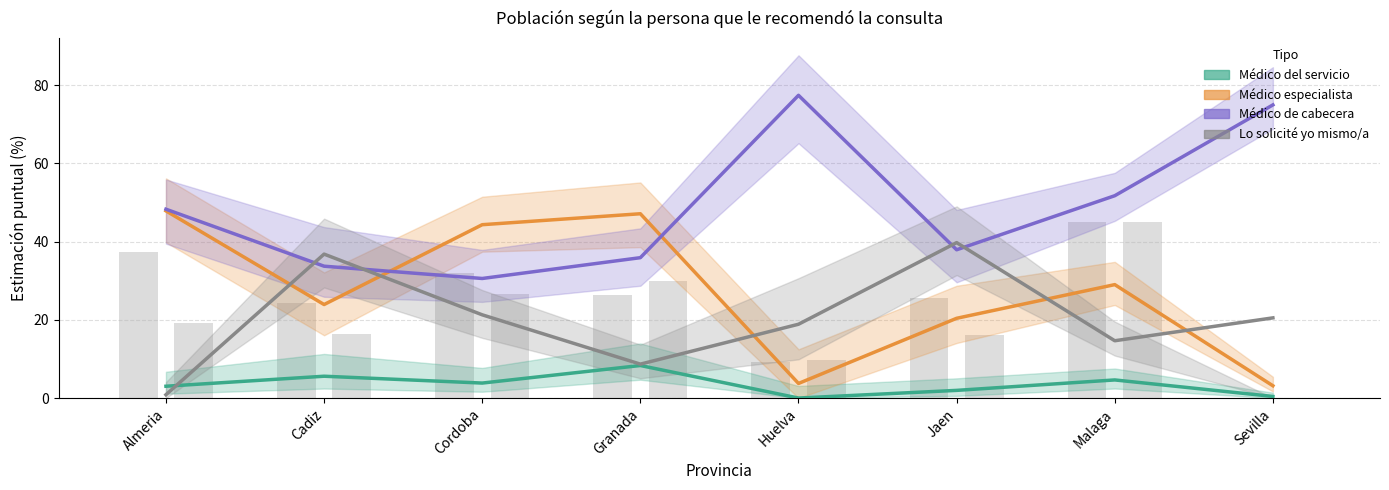

List the labels in order of Lo solicité yo mismo/a value, largest first.

Jaen, Cadiz, Cordoba, Sevilla, Huelva, Malaga, Granada, Almeria